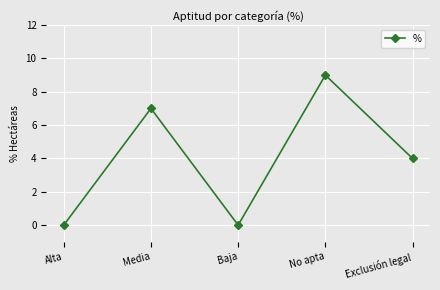

What position from the left is Media?

2